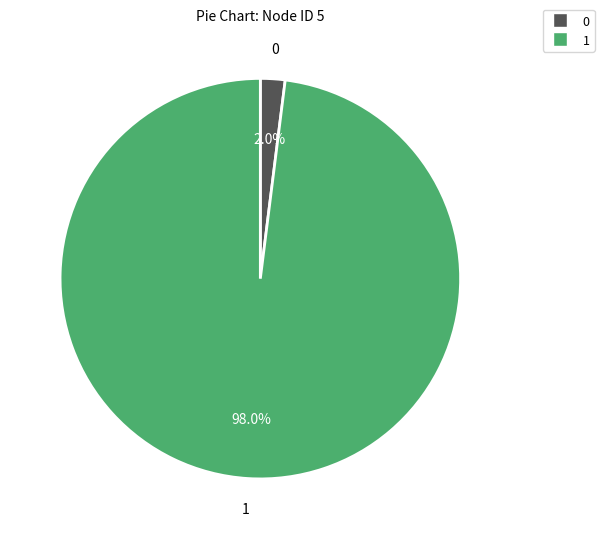

To the nearest percent, what is the average slice percentage?

50%